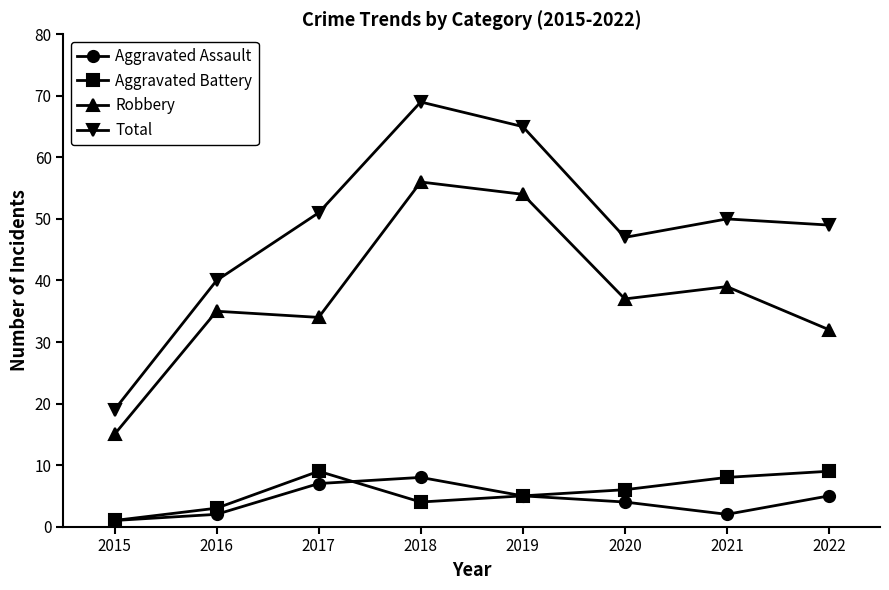

Which series has the widest spread of values?

Total